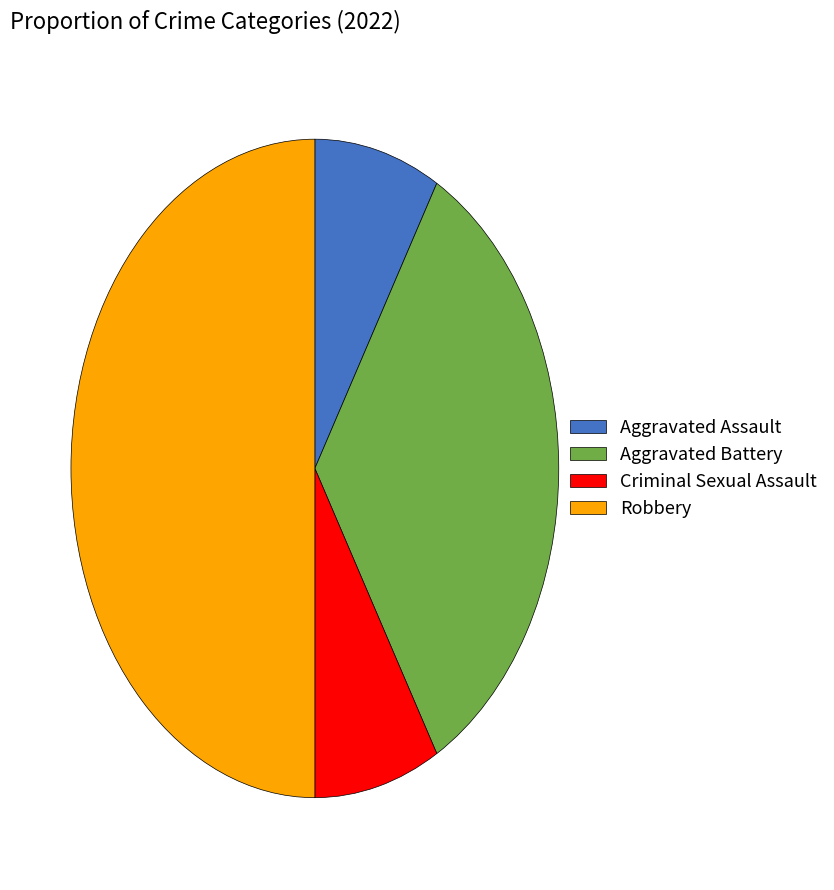

The Aggravated Assault slice represents 8% of the pie. True or false?

True